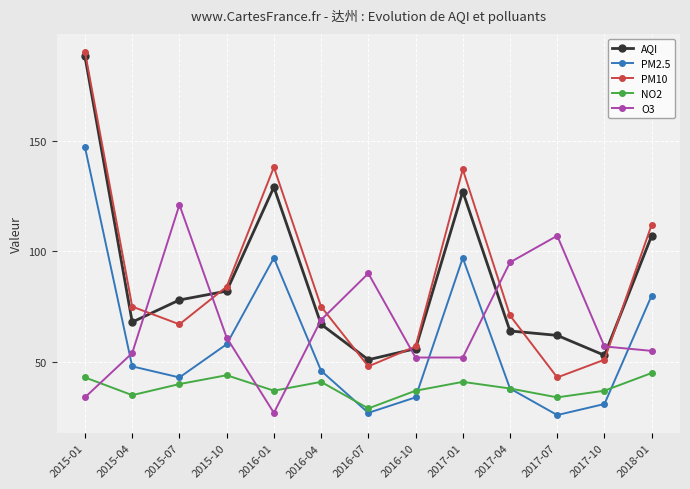

In O3, how many points are higher than both neighbors (excluding endpoints)?

3